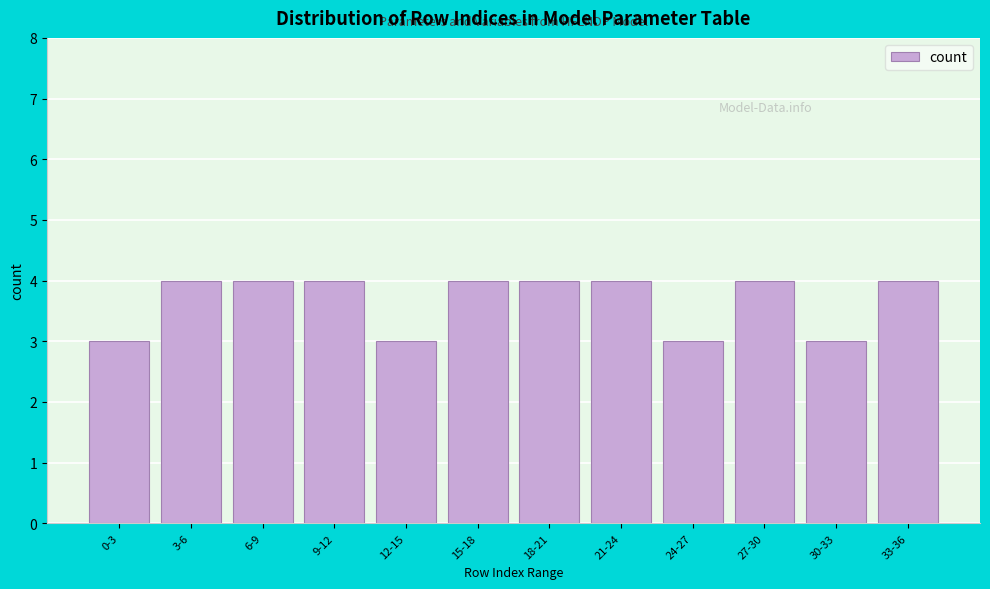

Reading right to left, list all the values displayed in this chart.

33-36=4	30-33=3	27-30=4	24-27=3	21-24=4	18-21=4	15-18=4	12-15=3	9-12=4	6-9=4	3-6=4	0-3=3